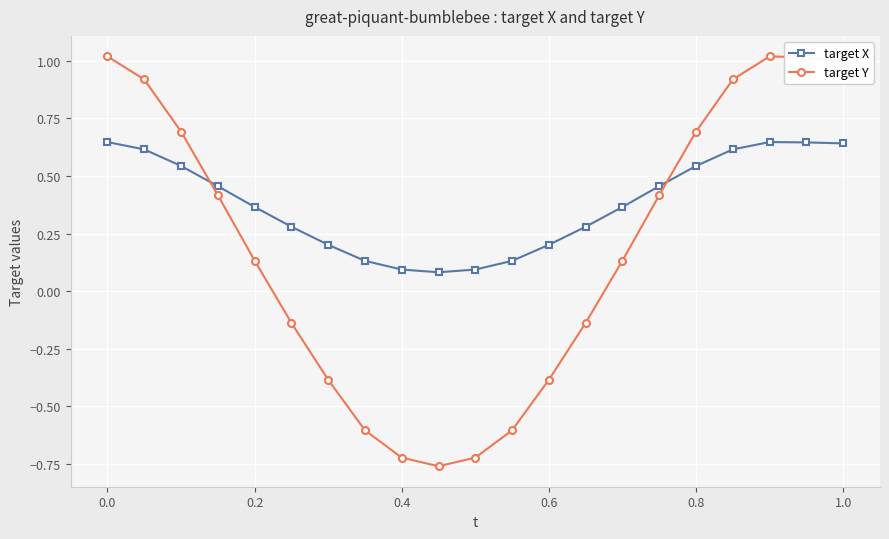

At how many categories does at least one series exceed 0?

21